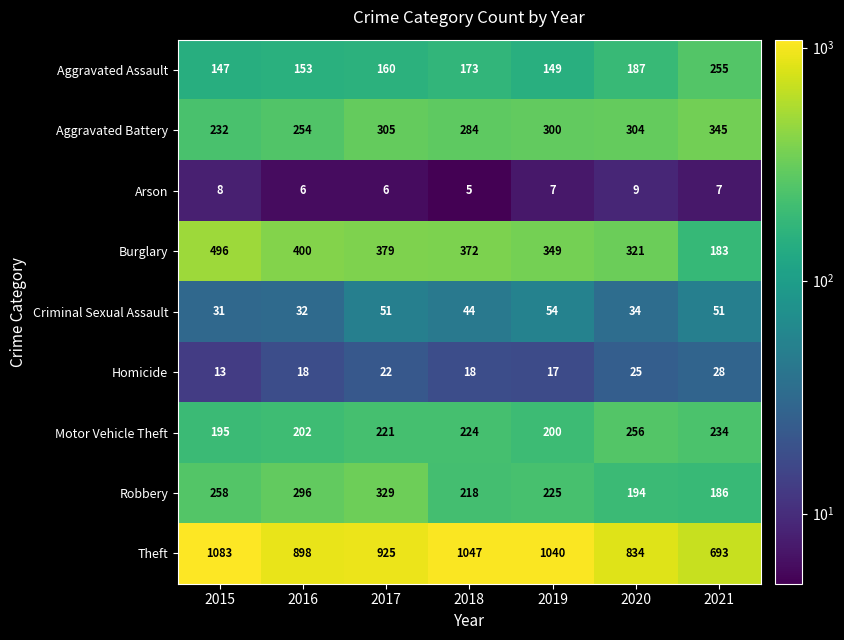

List the series in order of their peak value, lowest first.

Arson, Homicide, Criminal Sexual Assault, Aggravated Assault, Motor Vehicle Theft, Robbery, Aggravated Battery, Burglary, Theft